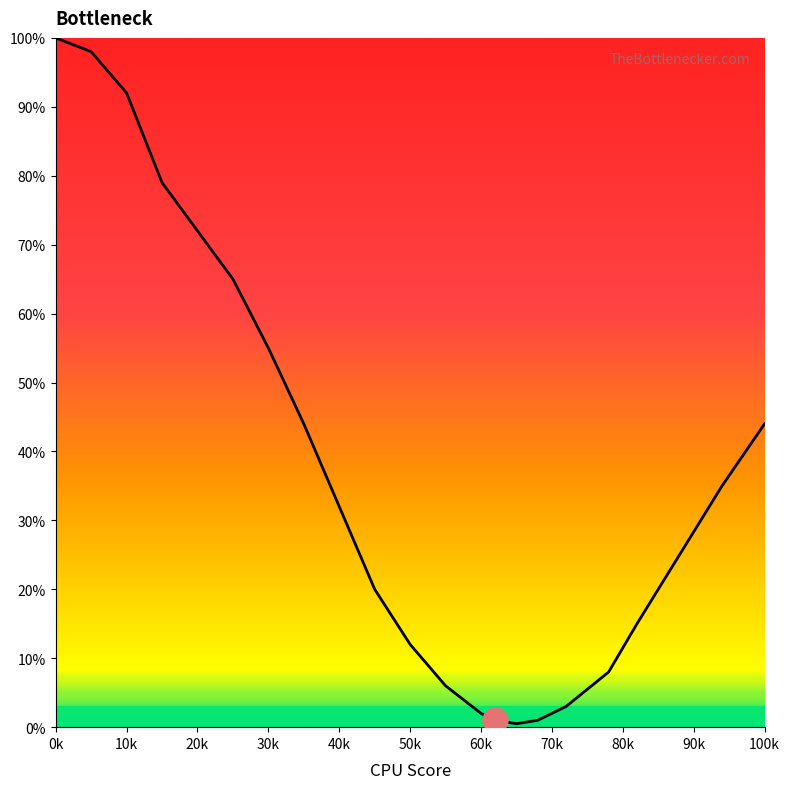

What is the maximum value shown in the chart?

100.0